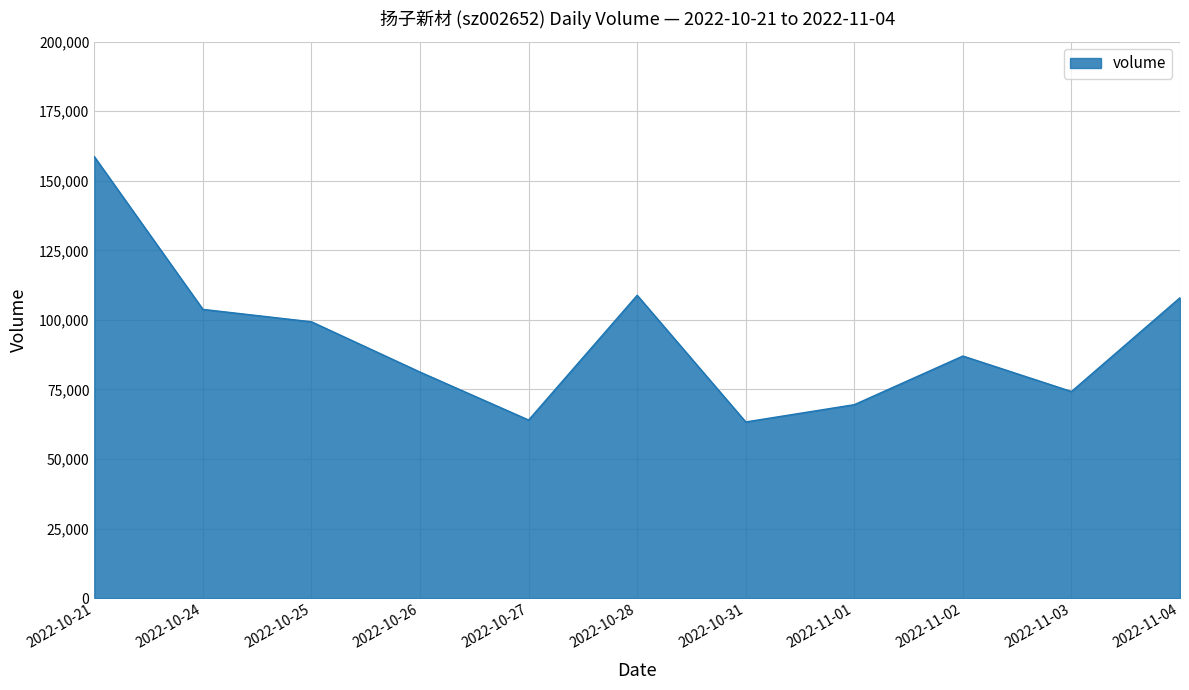

What is the greatest value displayed?

158660